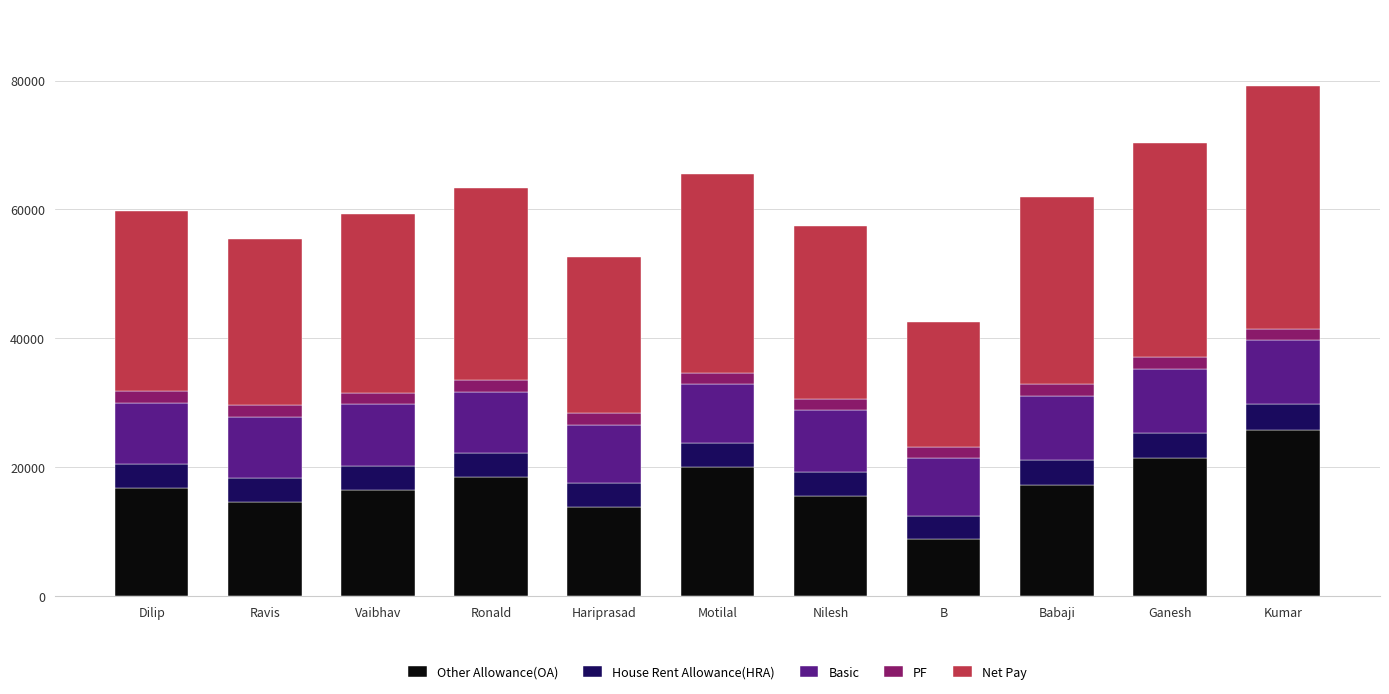

The Other Allowance(OA) series shows 29837.5 at Babaji. True or false?

False